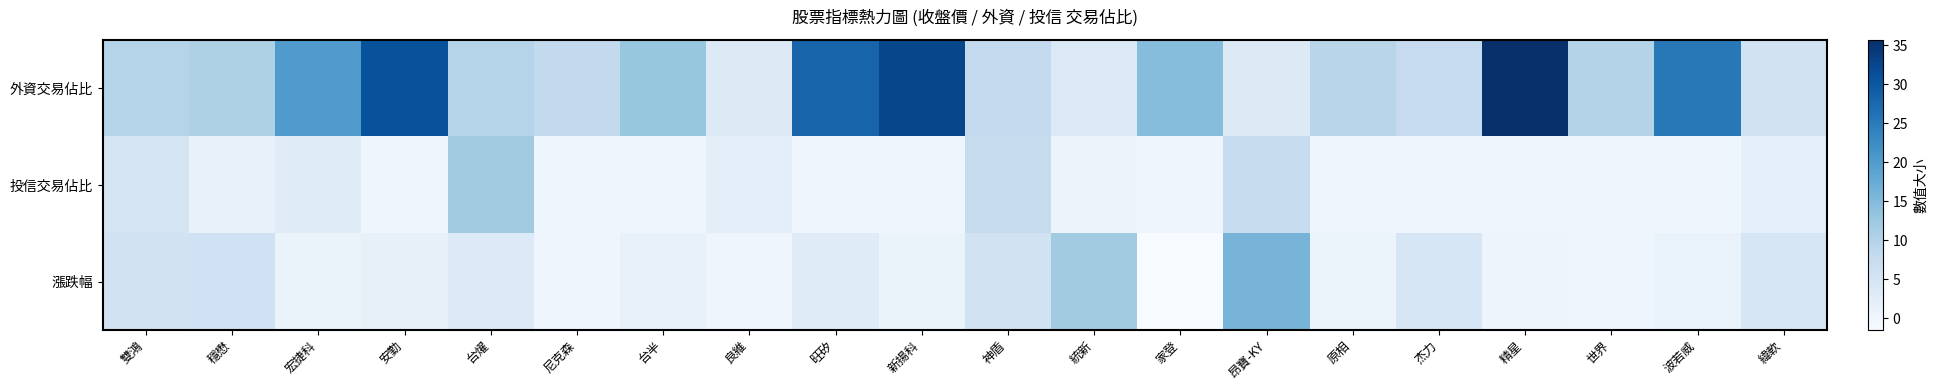

Which series has the largest range (max minus min)?

外資交易佔比